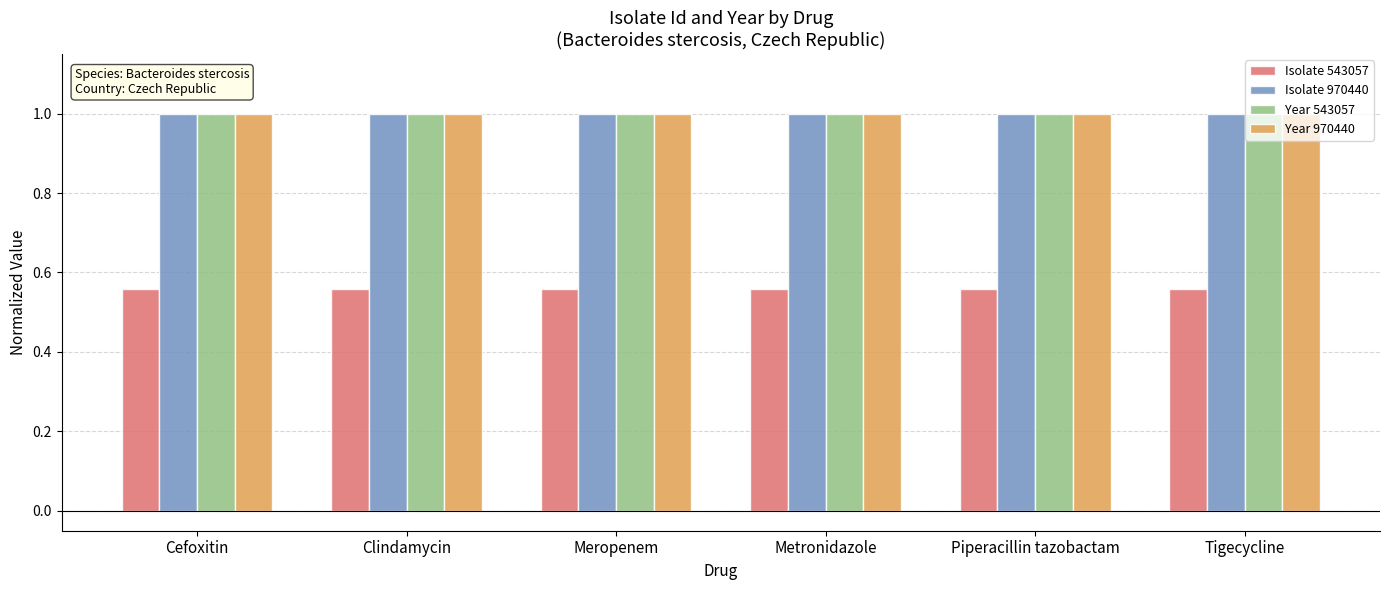

The Isolate 970440 series shows 1.0 at Metronidazole. True or false?

True